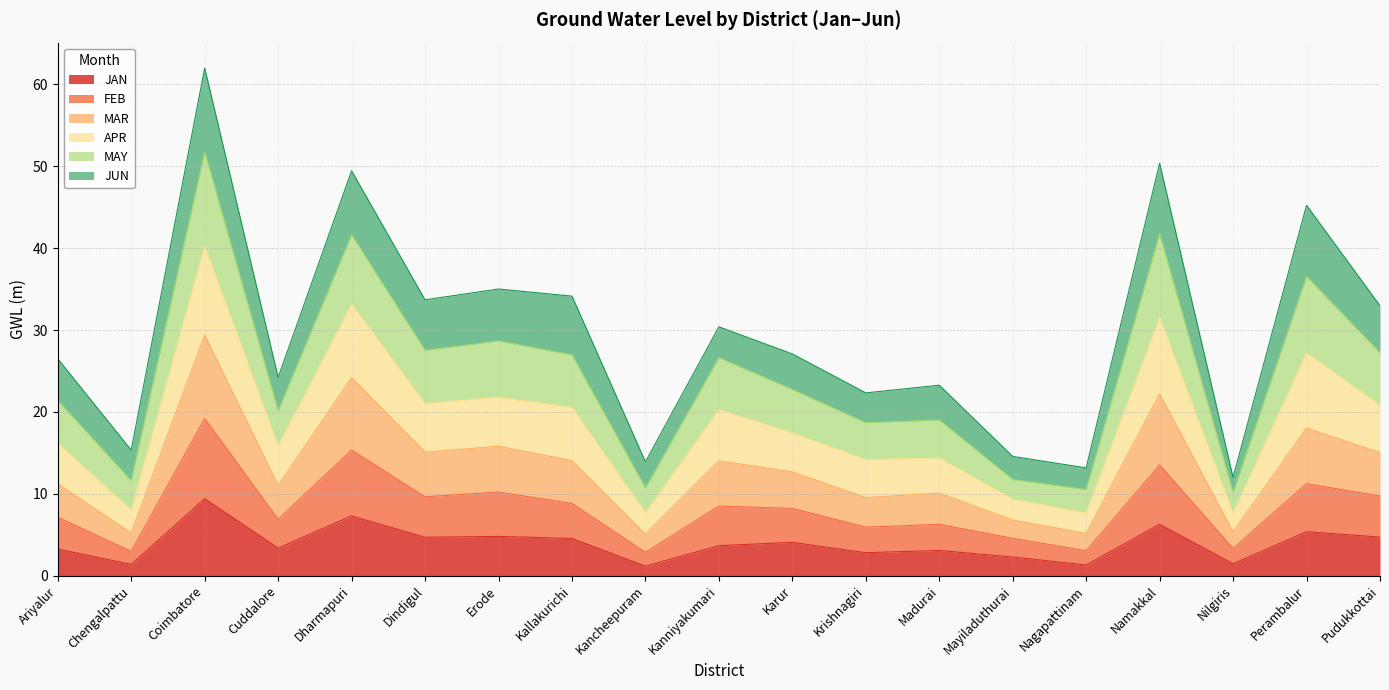

What is the value of the MAY point at the 8th from the left?

27.0